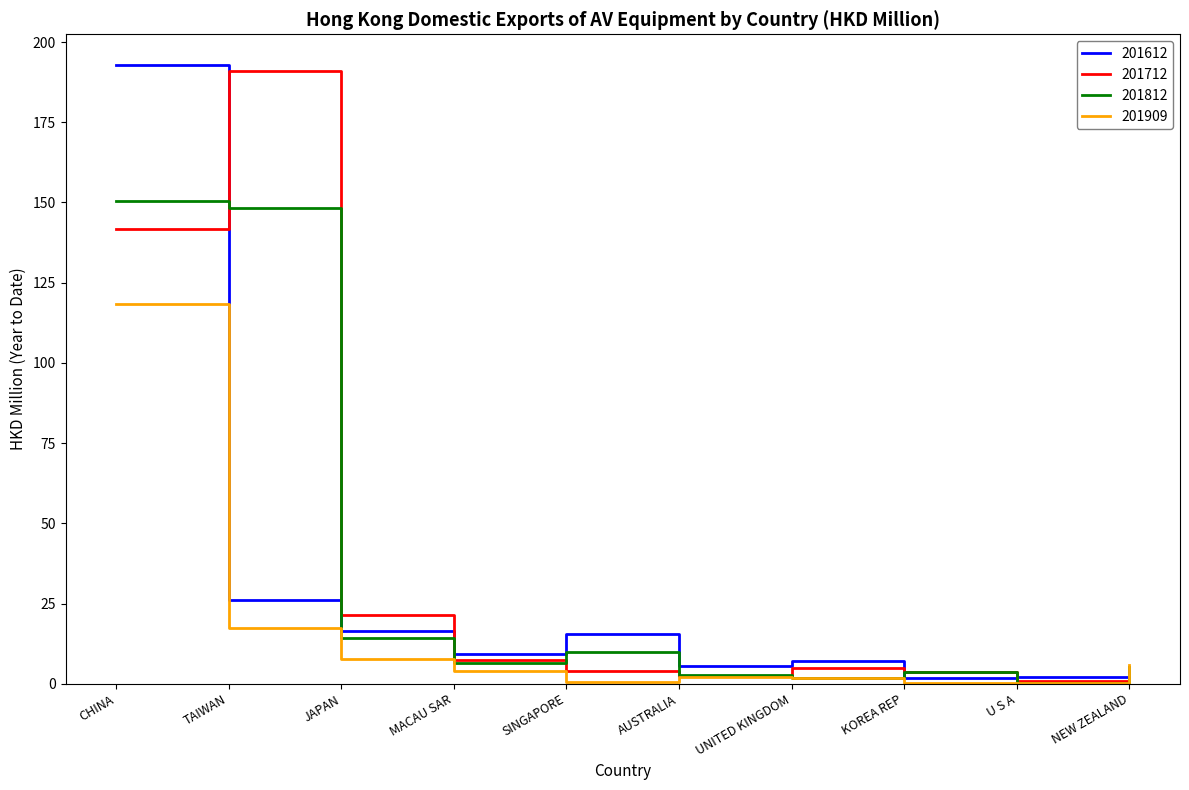

How many series are shown in this chart?

4